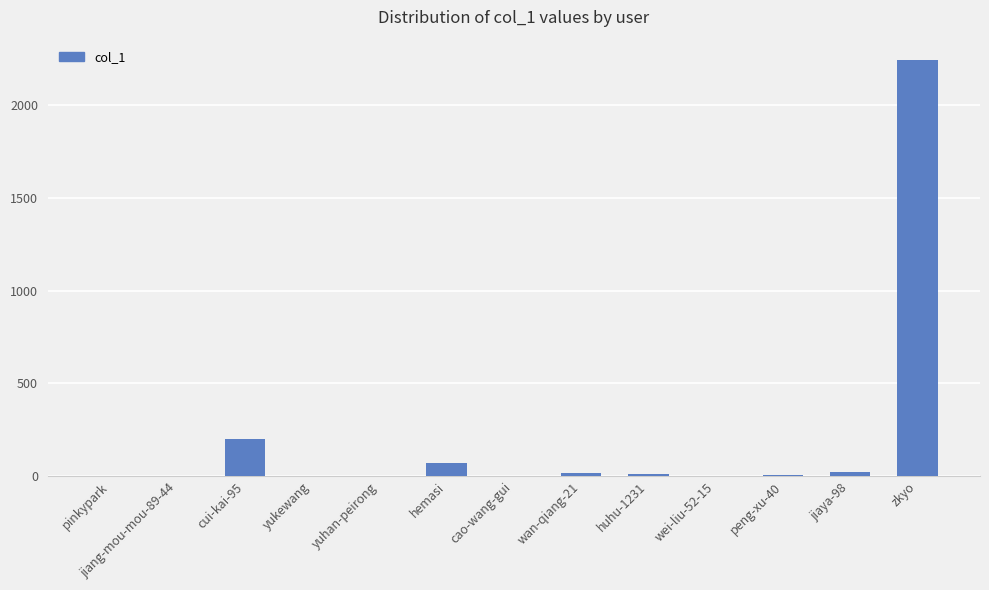

Does the chart contain stacked bars?

No